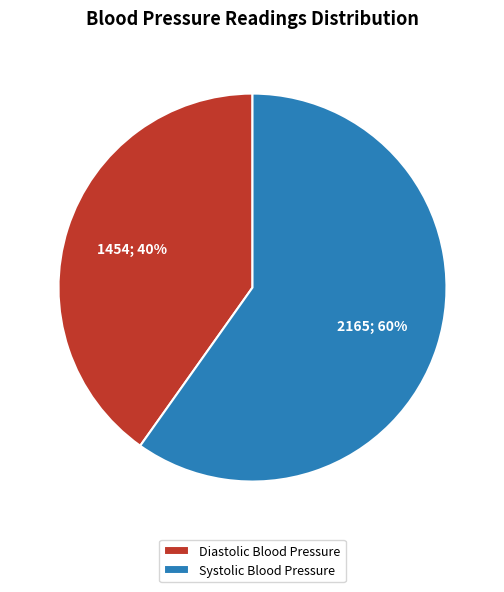

Rank the categories by value from lowest to highest.

Diastolic Blood Pressure, Systolic Blood Pressure